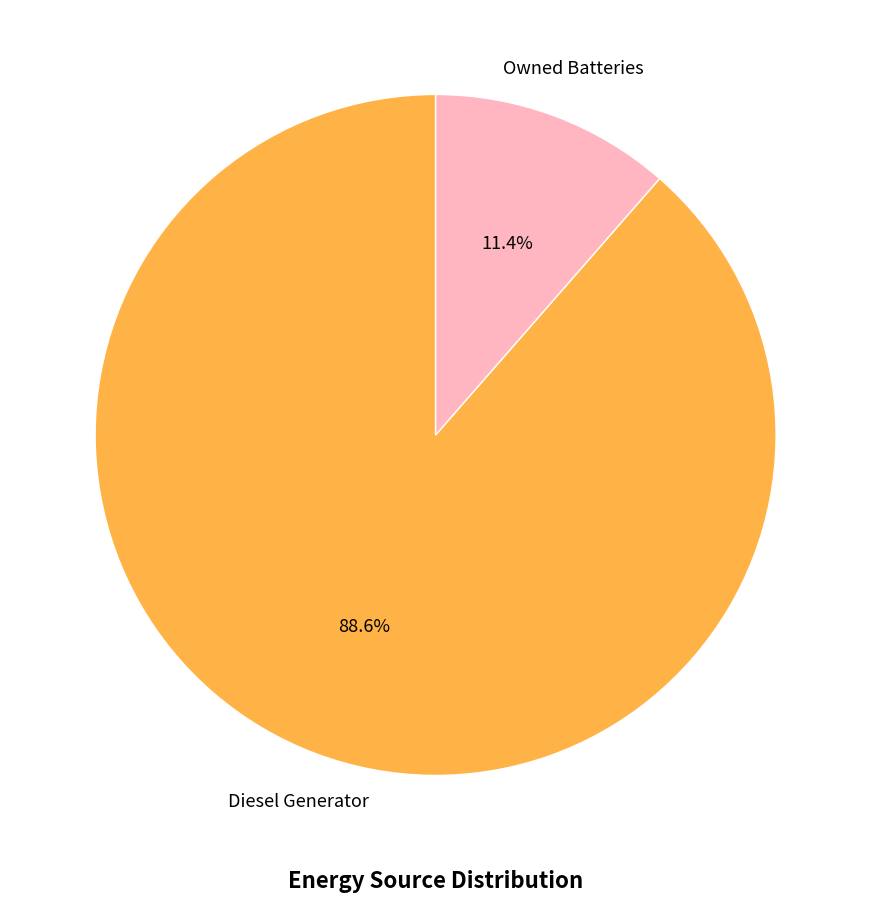

Is there a majority slice in this chart?

Yes